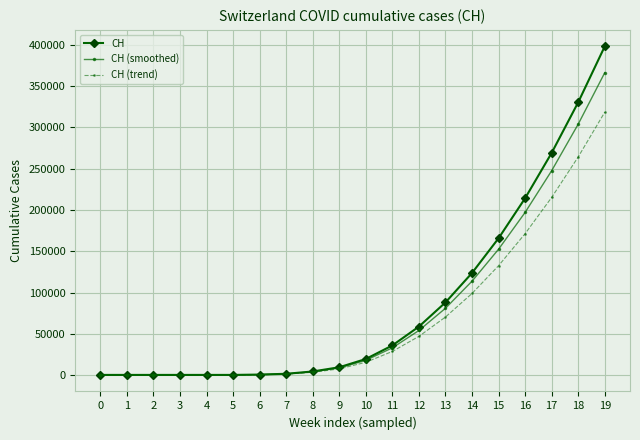

True or false: CH has a value of 631.0 at 3.

True